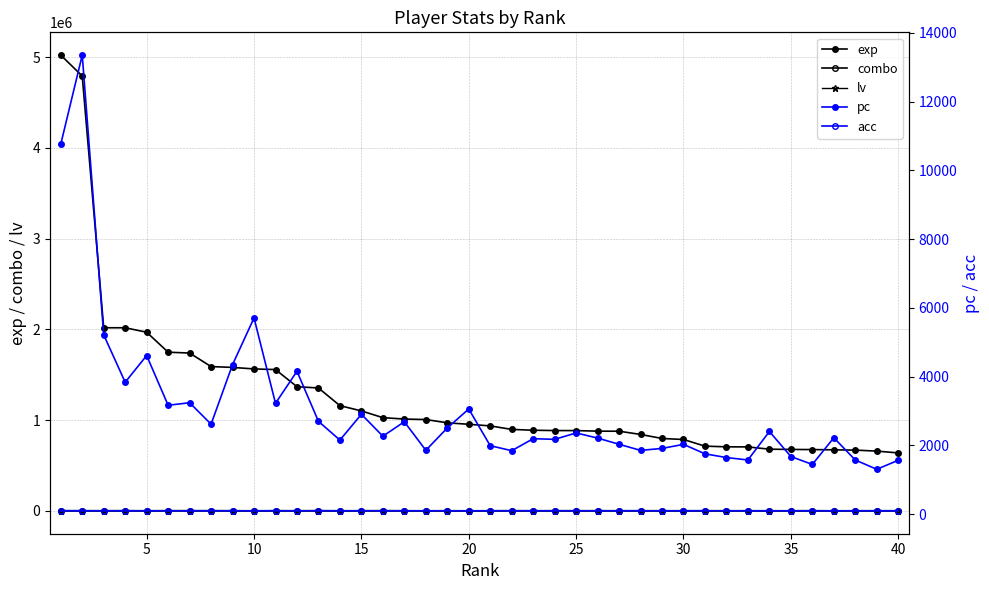

Which series has the largest total across all categories?

exp